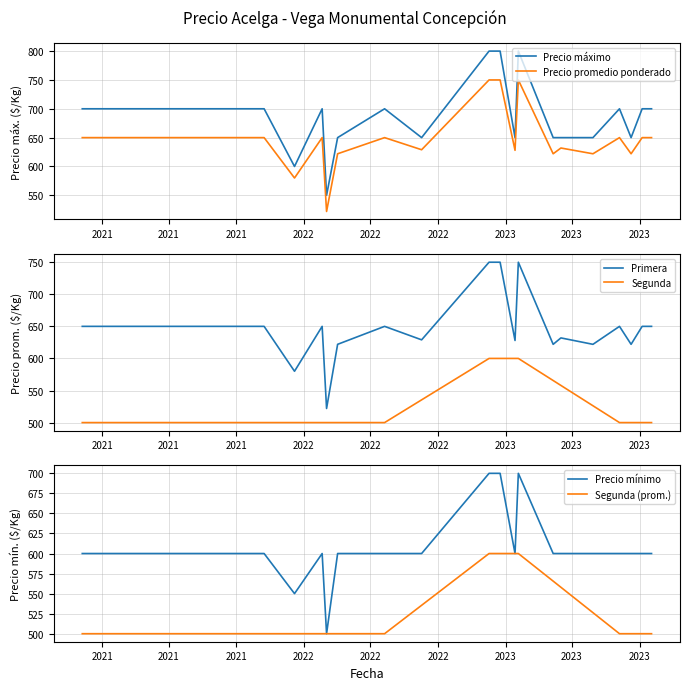

What is the minimum value for Precio máximo?

550